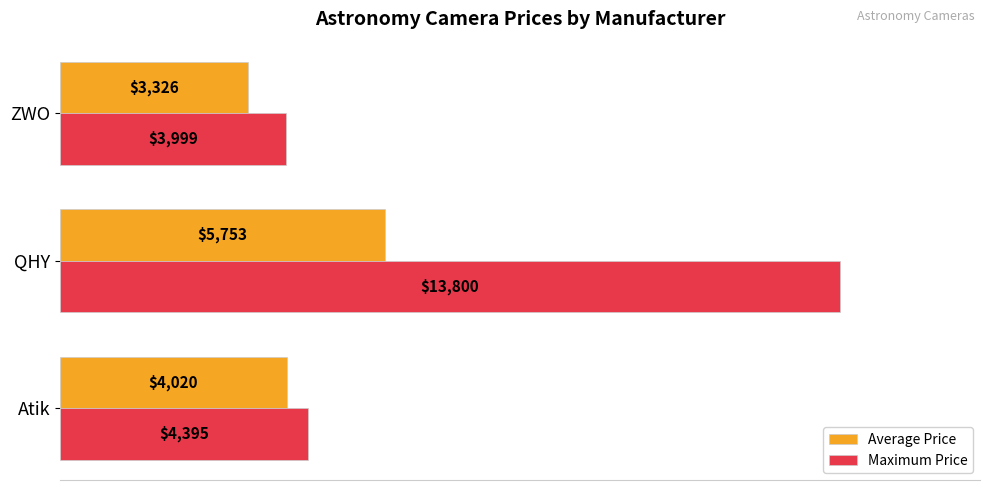

The value of Average Price at ZWO is 1170. True or false?

False